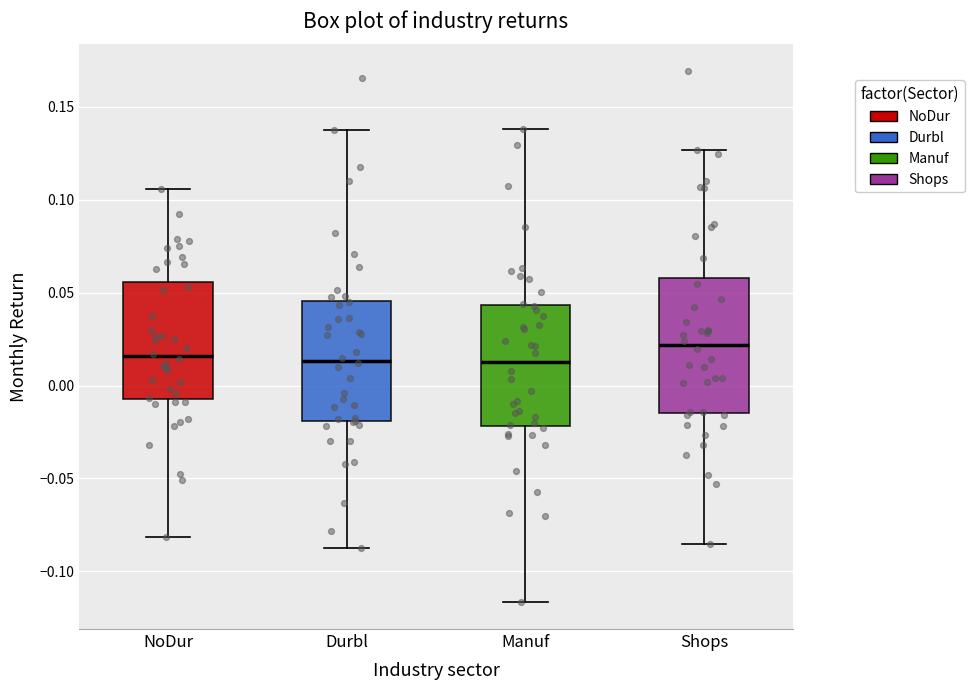

Where is the upper edge of the box for Shops on the y-axis? The values are not printed on the chart, so give them approximately, as read against the axis.

0.060